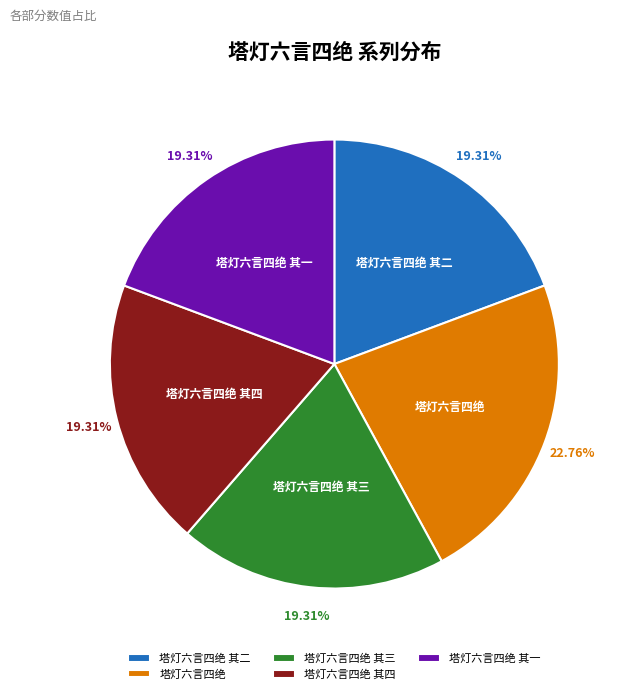

How many segments does this pie chart have?

5